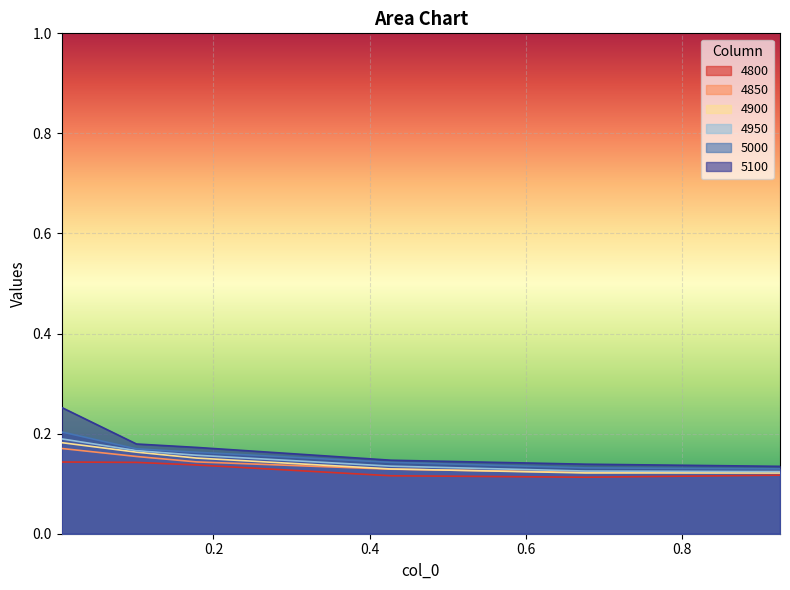

What is the sum of all 5100 values?

1.0